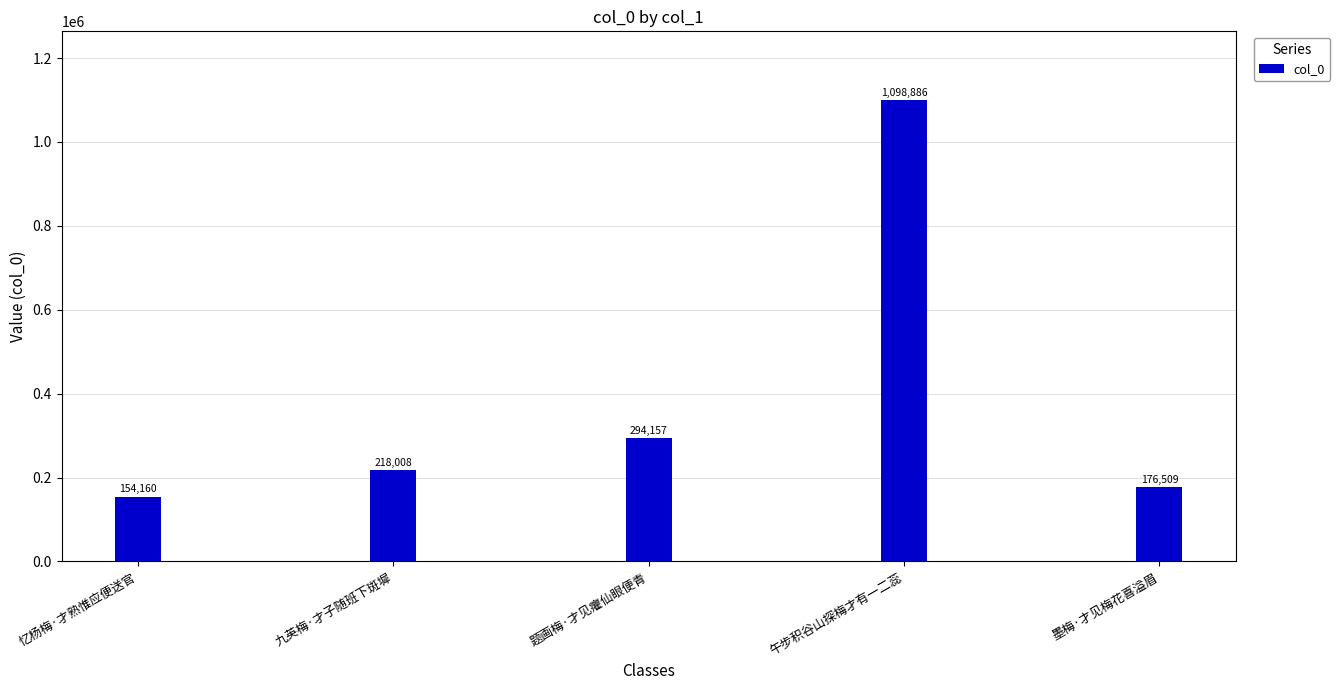

Reading right to left, extract all data points from this chart.

176509	1098886	294157	218008	154160